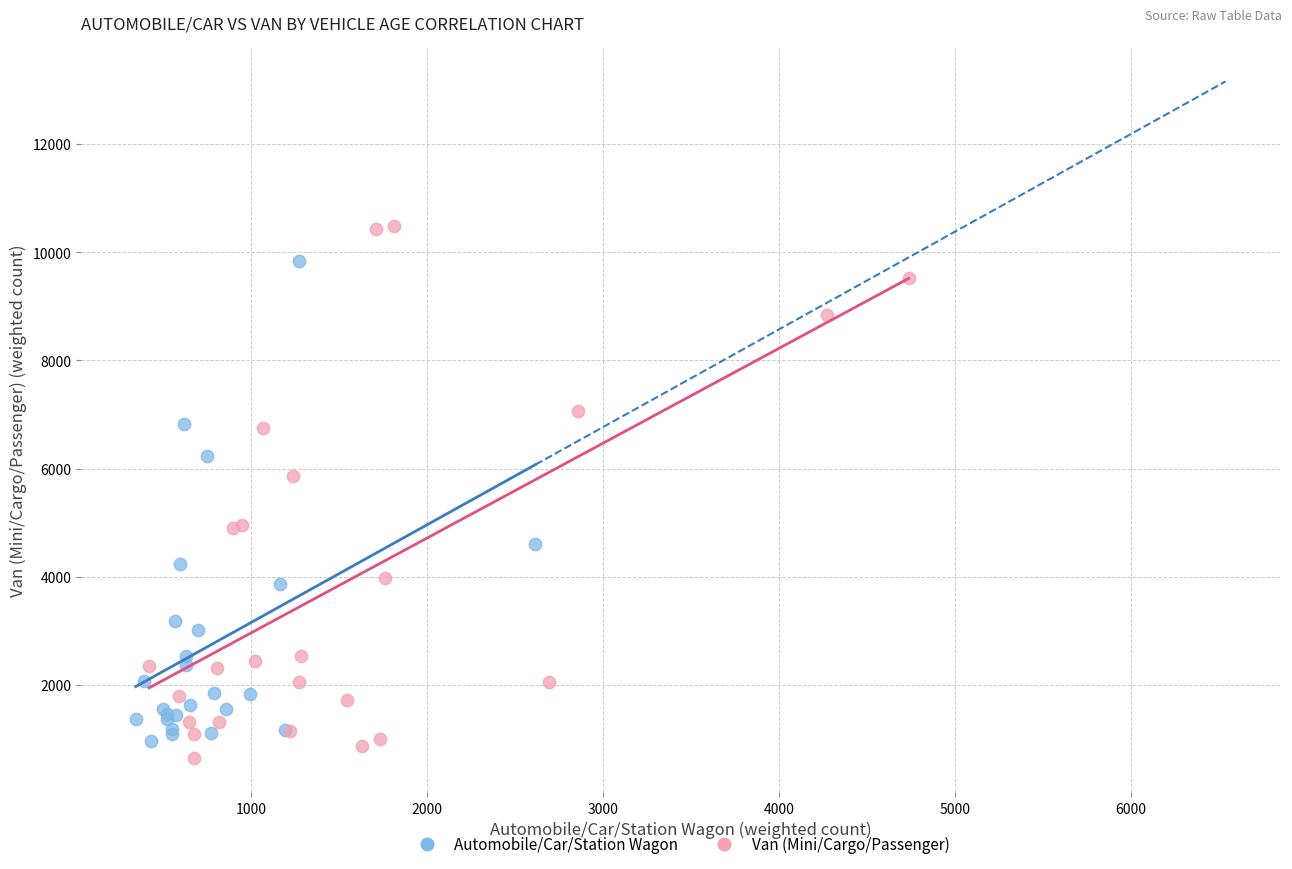

Which series contains the highest Y value?

Van (Mini/Cargo/Passenger)